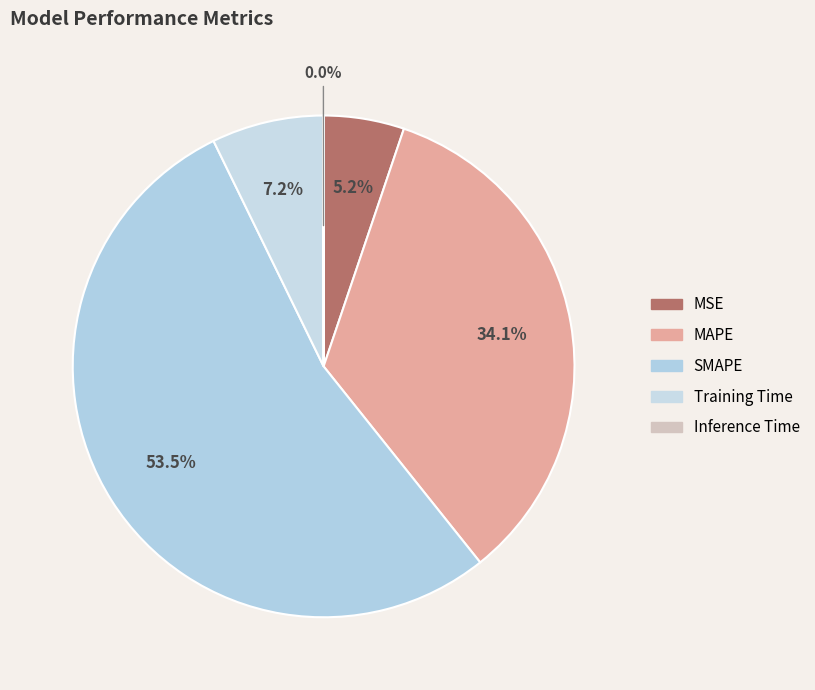

Which slice is the smallest?

Inference Time